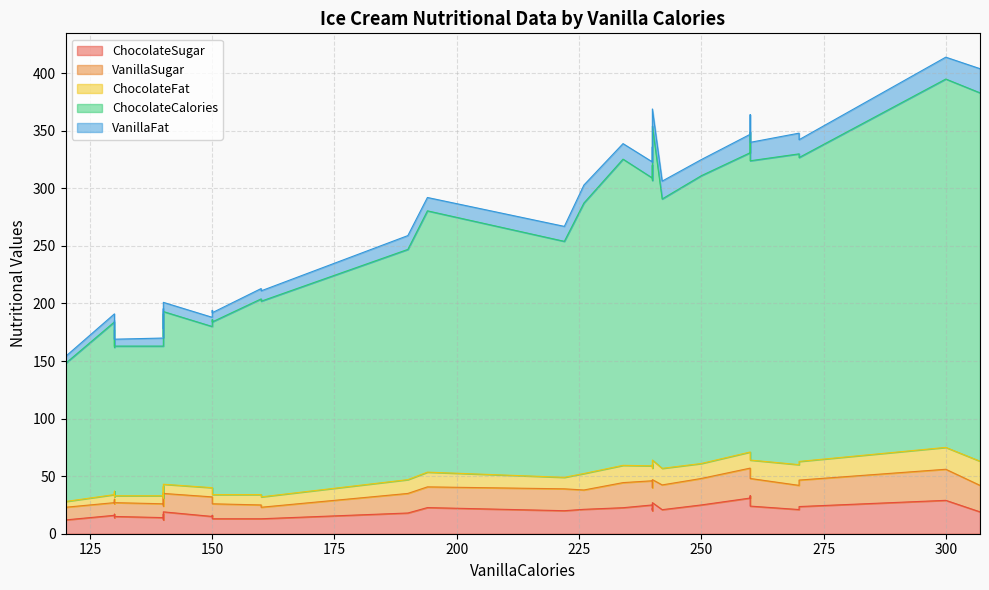

What is the average value of the ChocolateFat series?

11.1